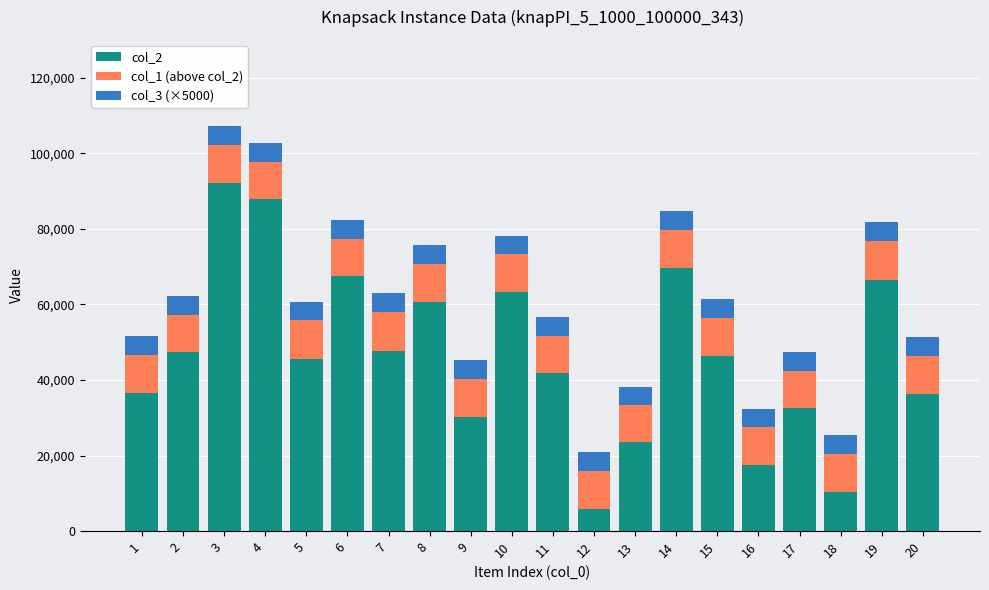

What is the lowest value of the col_2 series?

5760